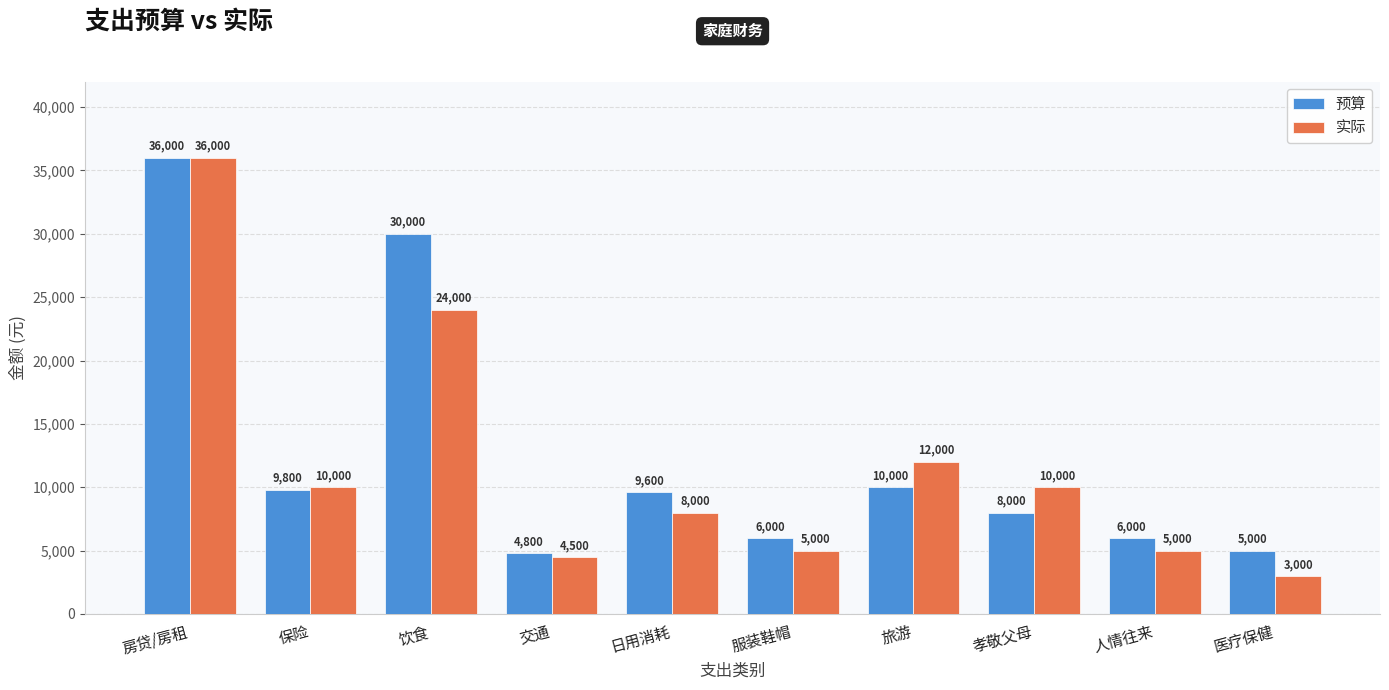

At which label is 实际 closest to 19500?

饮食